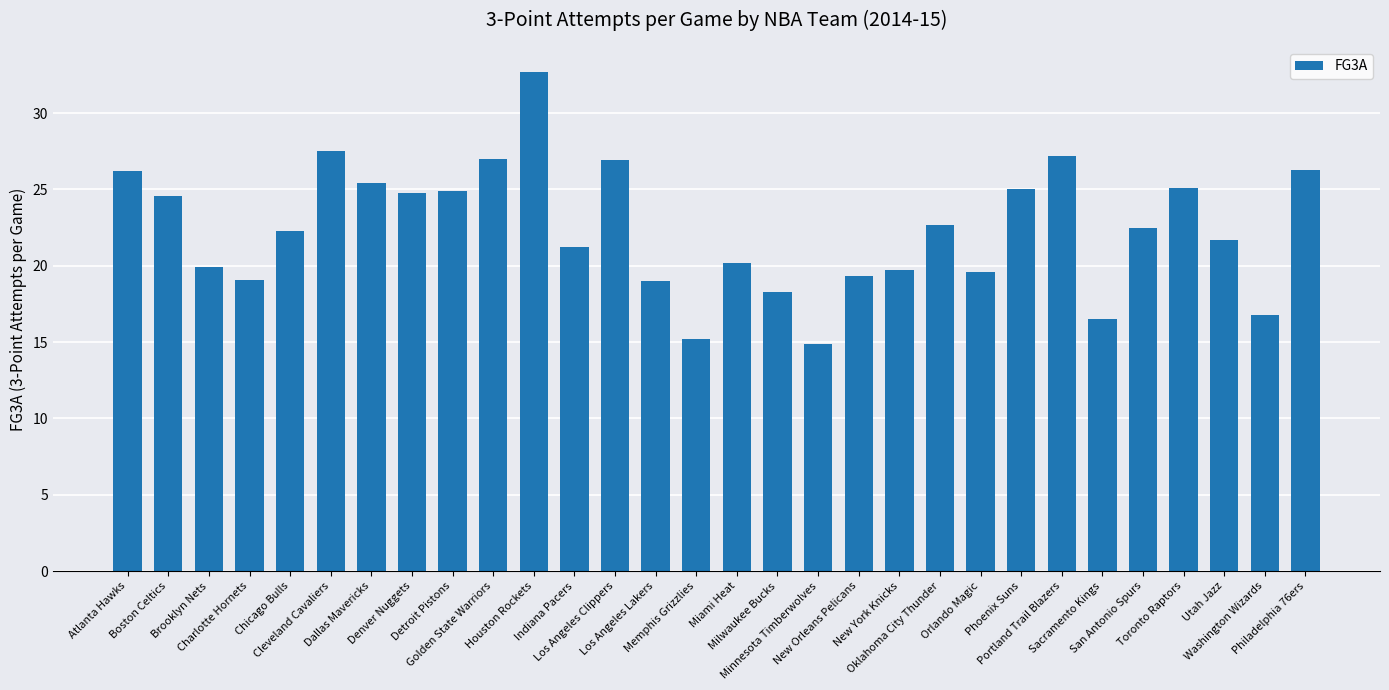

What is the difference between the maximum and minimum values?

17.8